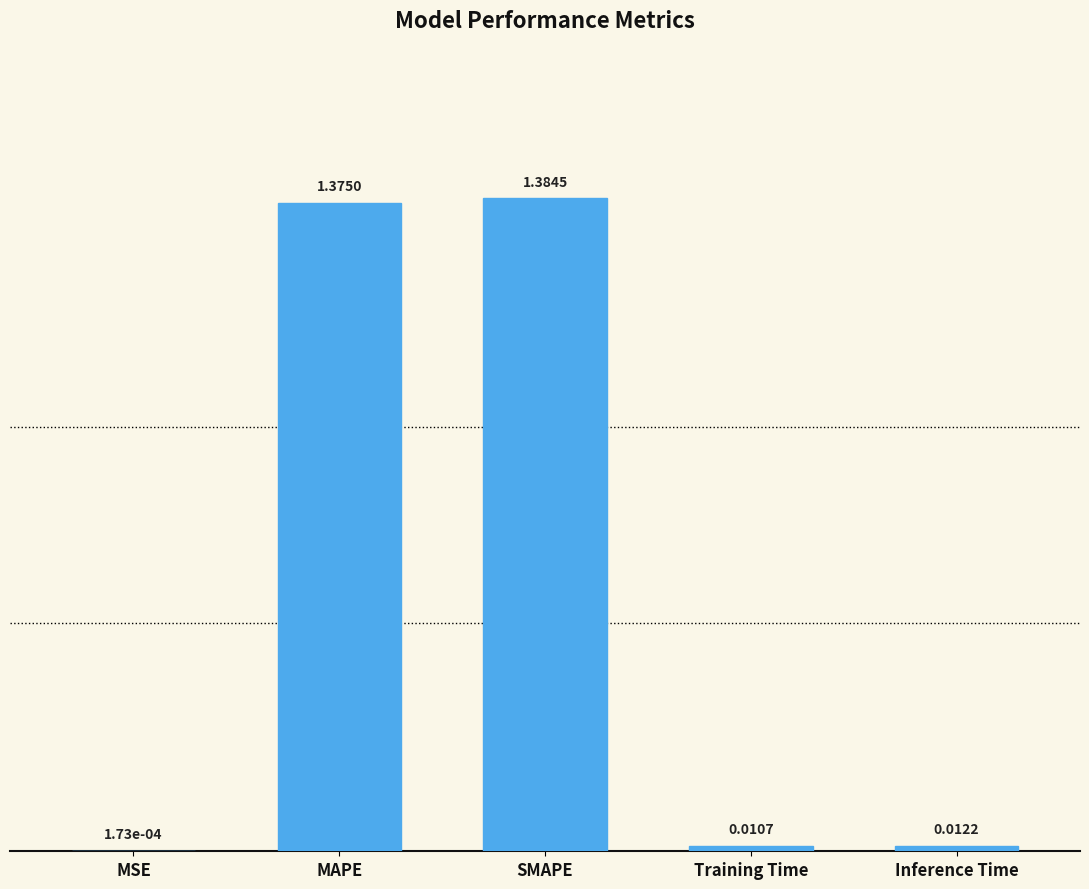

What is the change in value from MSE to SMAPE?

+1.4